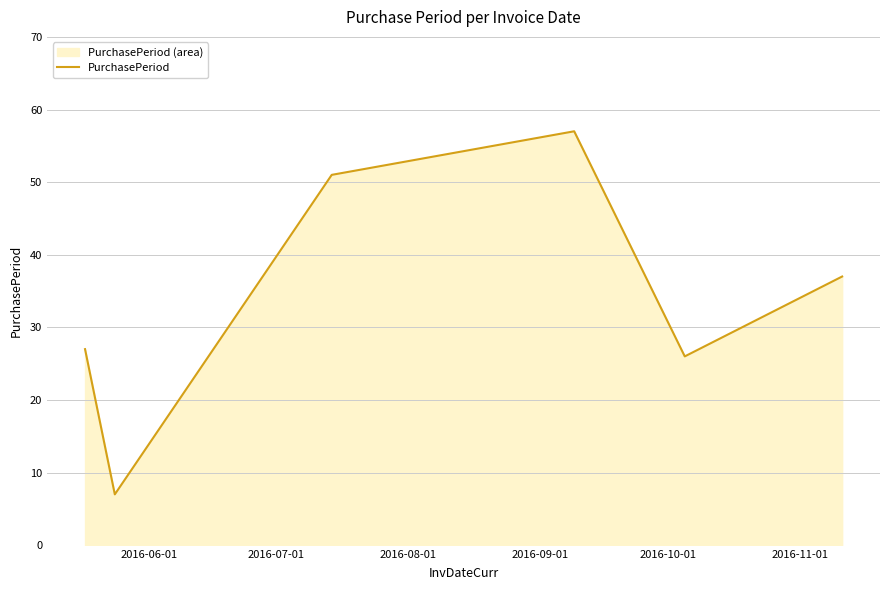

What is the average value?

34